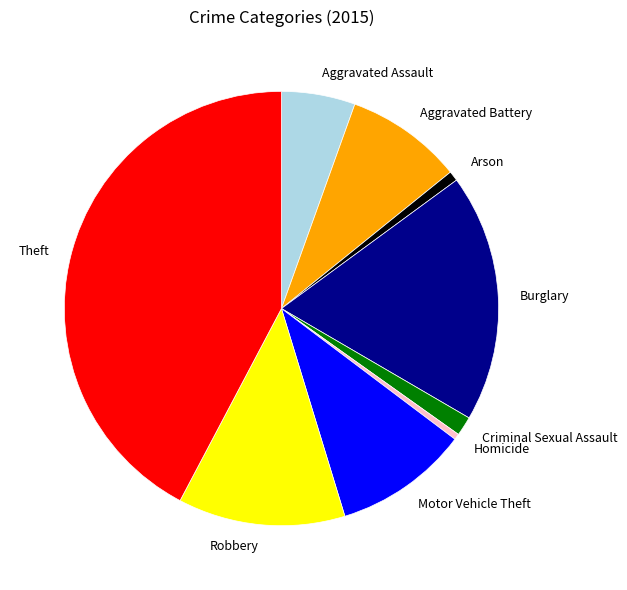

Is there a majority slice in this chart?

No